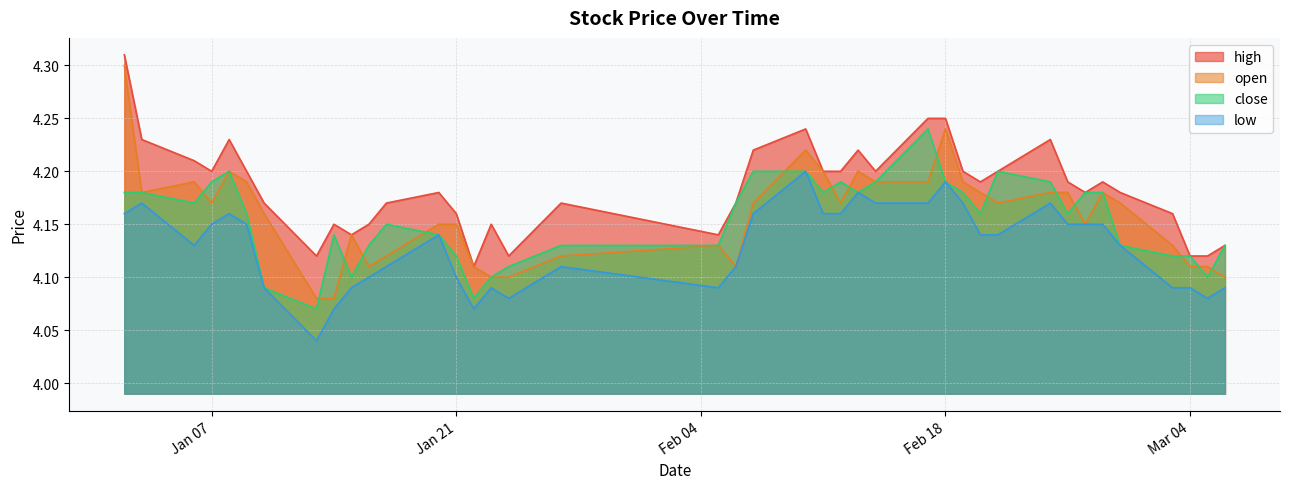

True or false: open and high intersect in this chart.

False